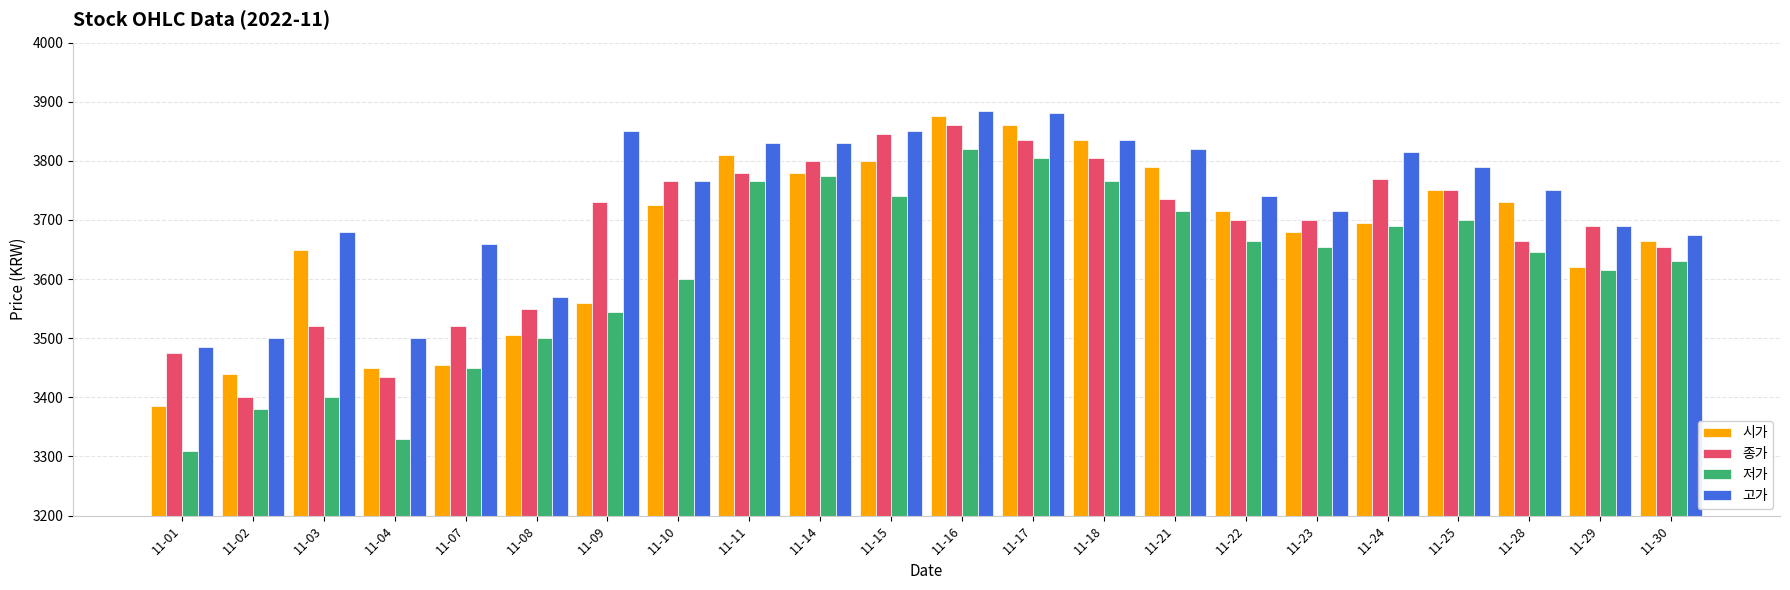

Rank the series by their maximum value, from lowest to highest.

저가, 종가, 시가, 고가